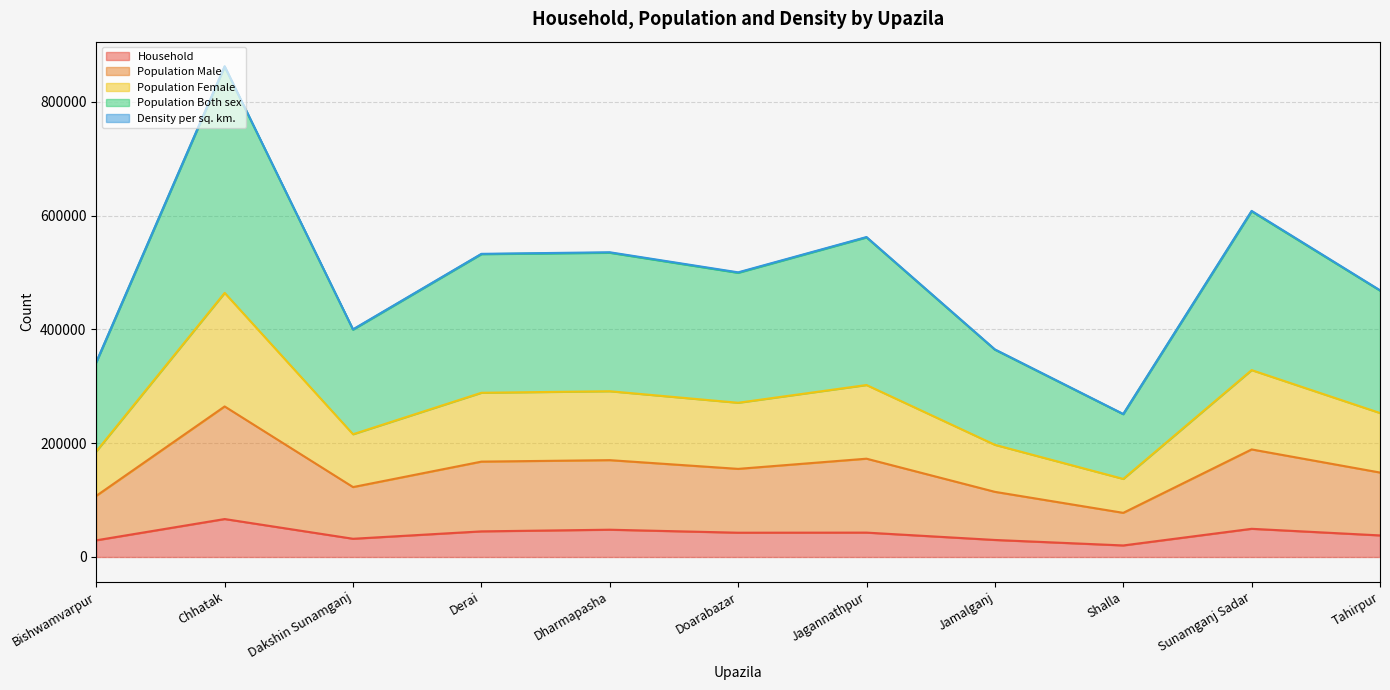

True or false: Population Both sex has a value of 255961 at Chhatak.

False